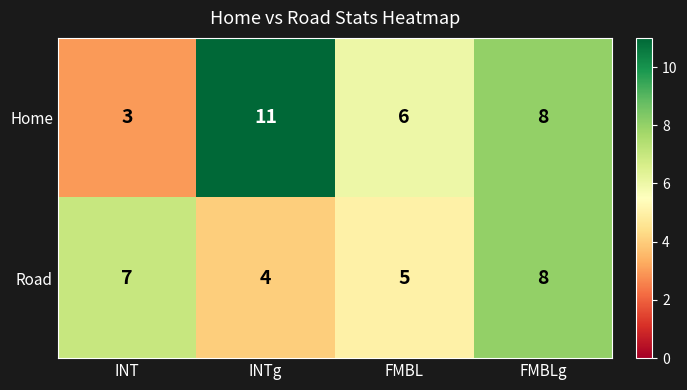

Which category has the lowest value across all series?

INT